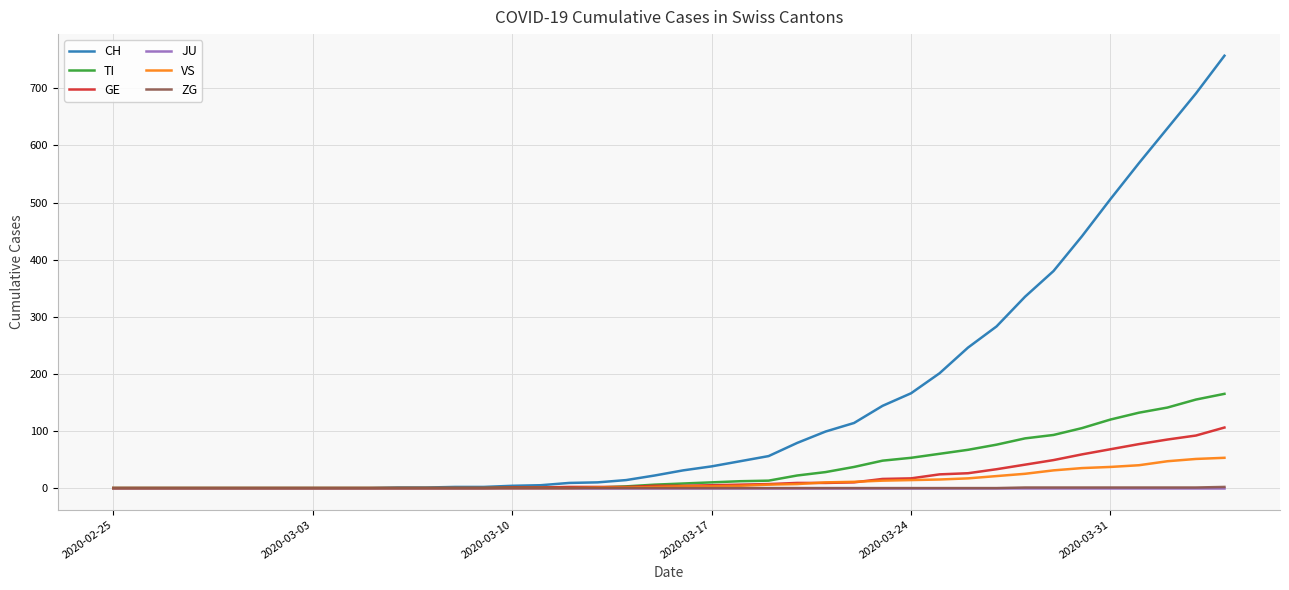

Which series has the largest range (max minus min)?

CH